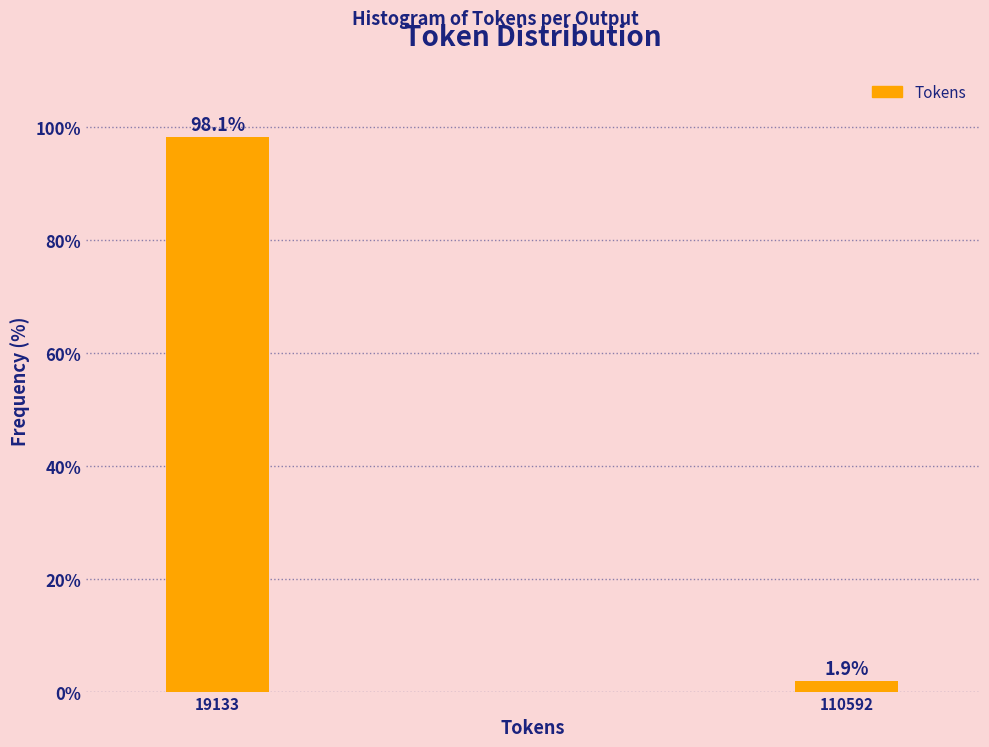

Reading right to left, what are all the values shown in this chart?

1.9	98.1